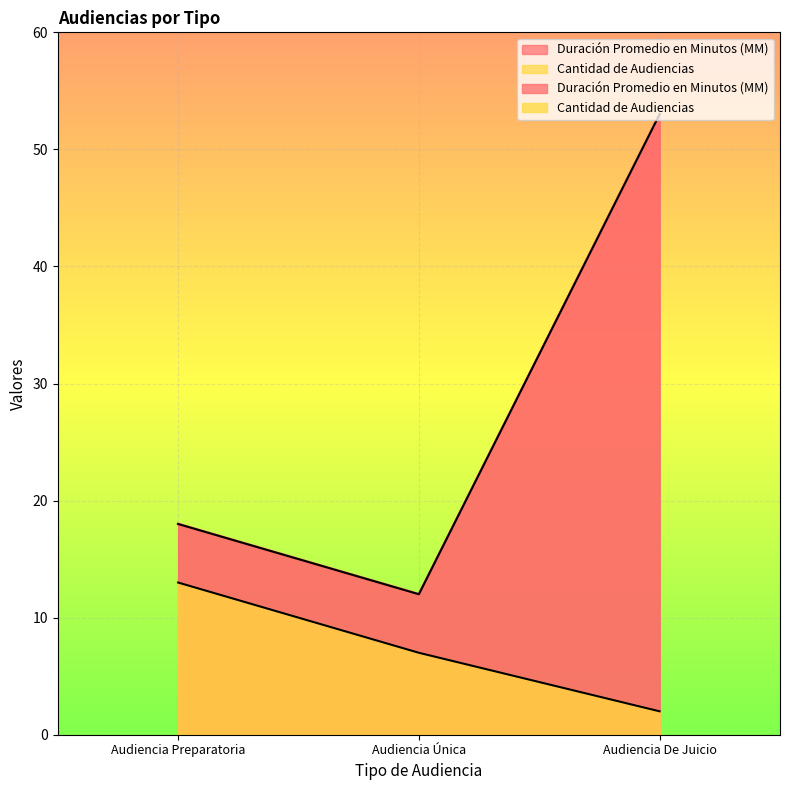

Rank the series at Audiencia Única from lowest to highest value.

Cantidad de Audiencias, Duración Promedio en Minutos (MM)